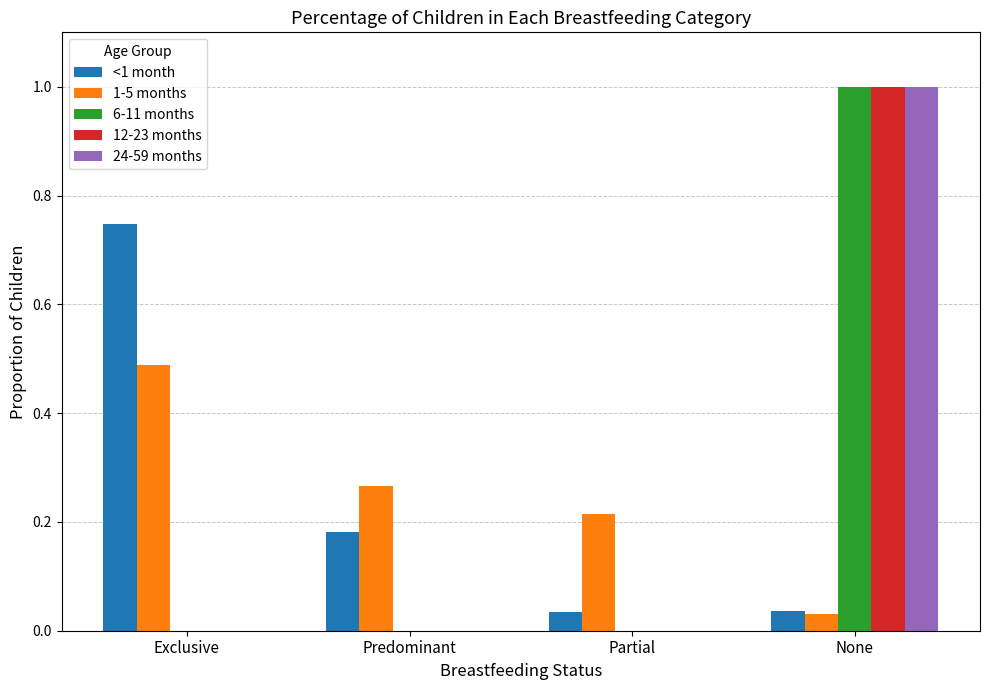

Does the chart contain stacked bars?

No